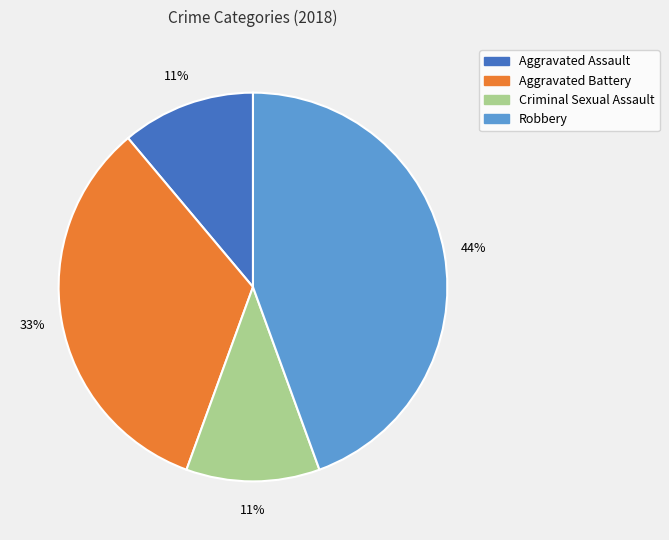

True or false: Aggravated Assault accounts for 1% of the total.

False